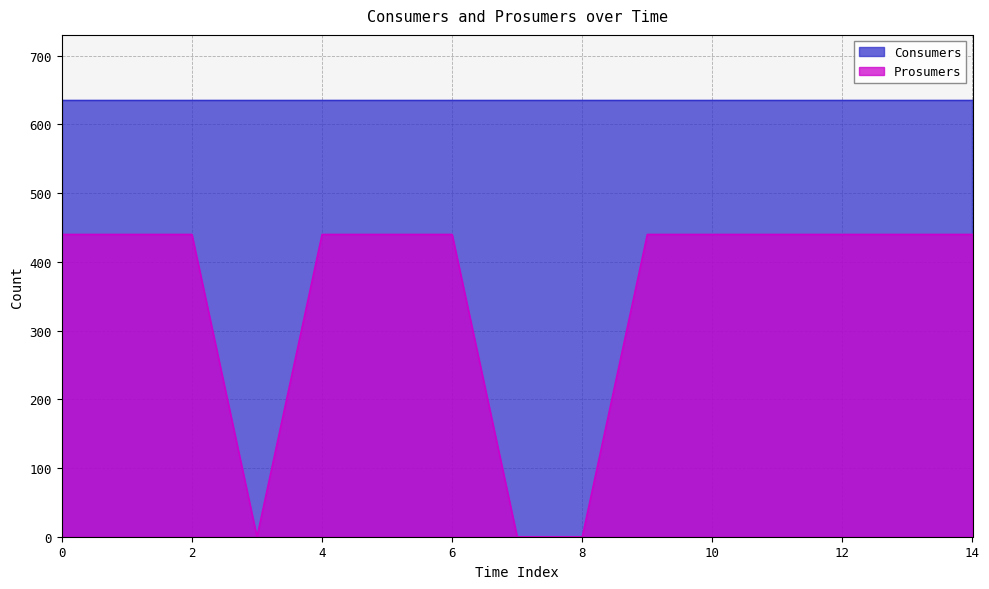

Approximately how many times larger is the value at 6 compared to 10?

1.0